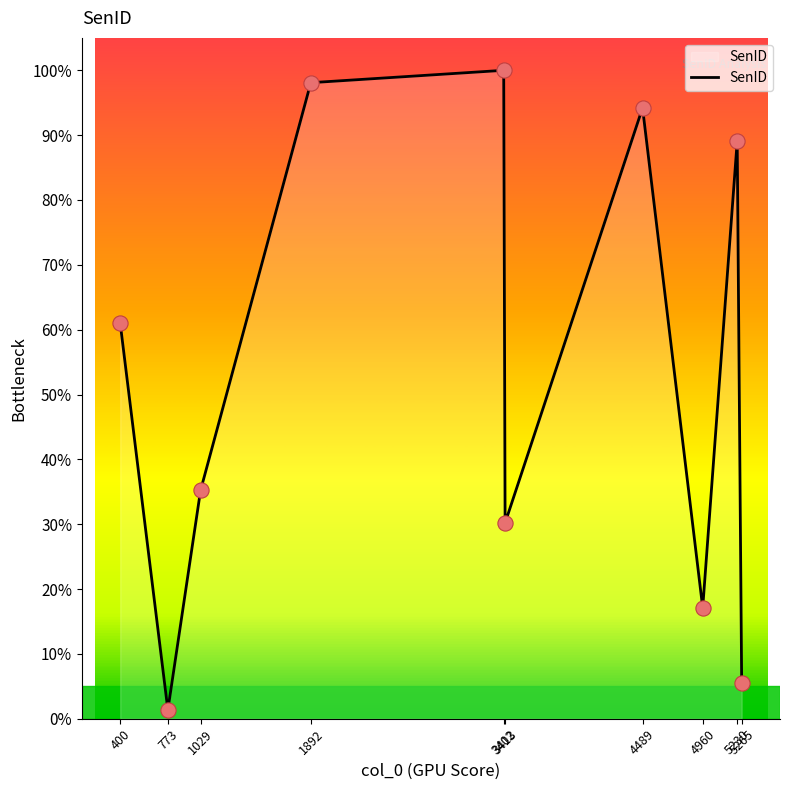

What is the ratio of the value at 1029 to the value at 5265?

6.3